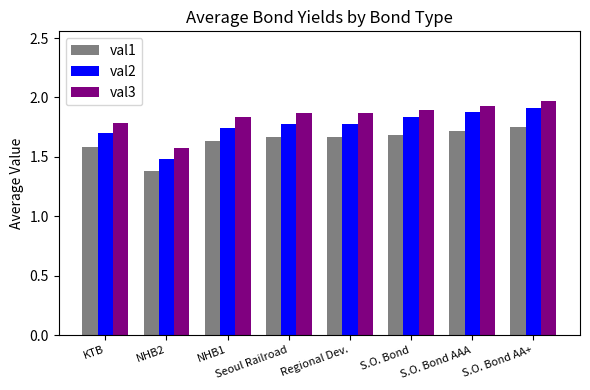

Where is val1 nearest to the value 1?

NHB2